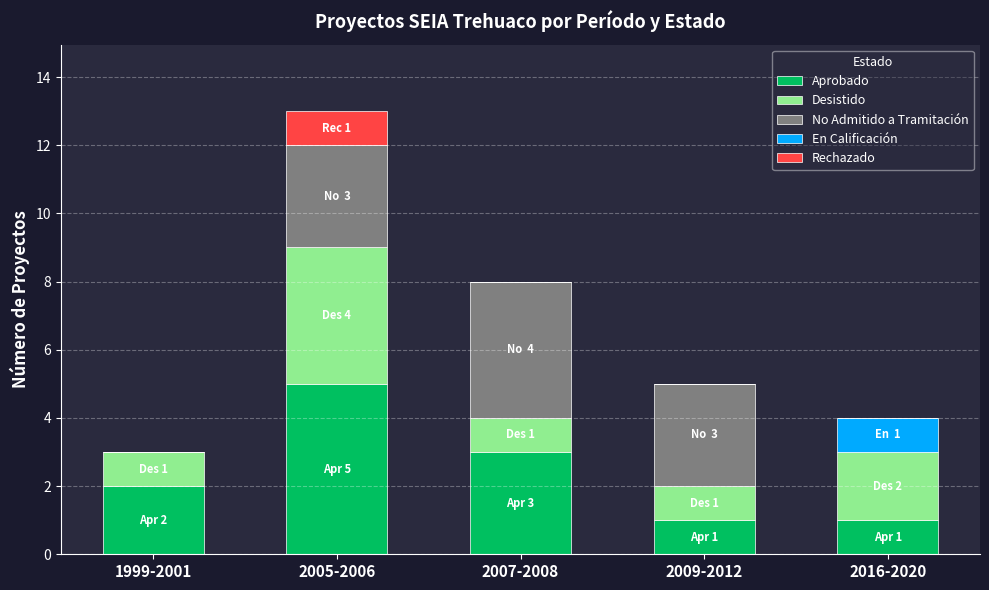

The Aprobado series shows 2 at 2016-2020. True or false?

False